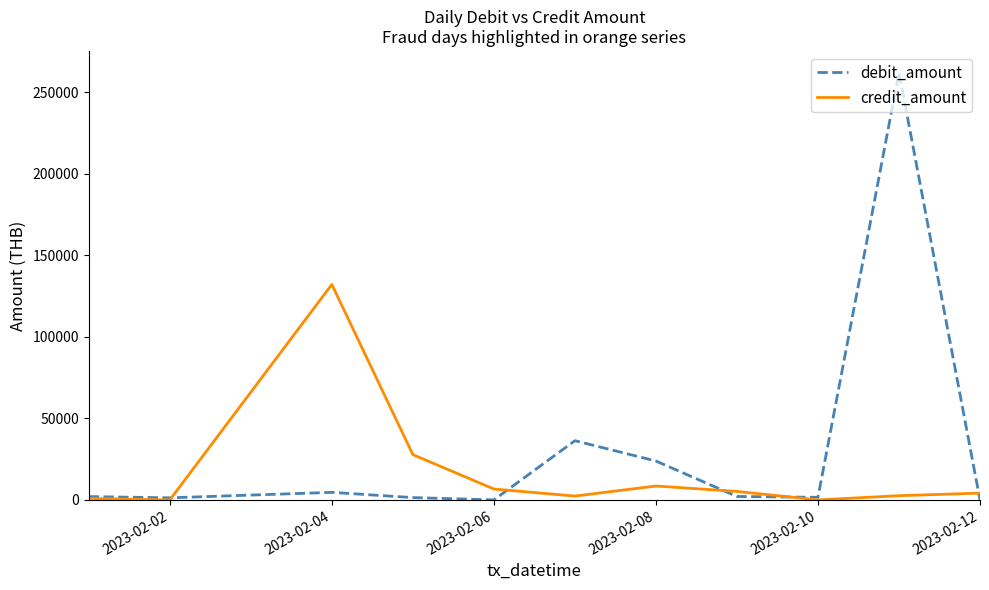

Does the chart have visible grid lines?

No